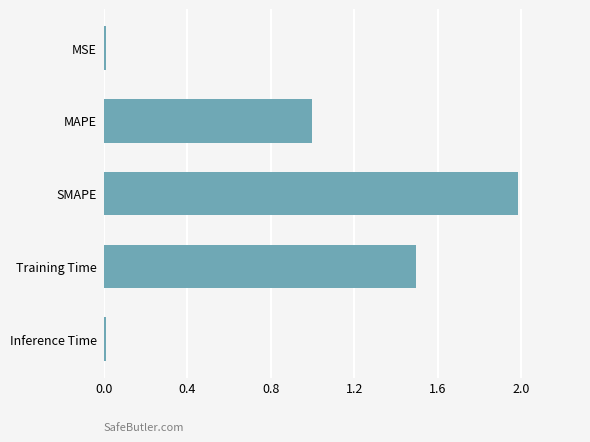

What is the change in value from MAPE to SMAPE?

+1.0